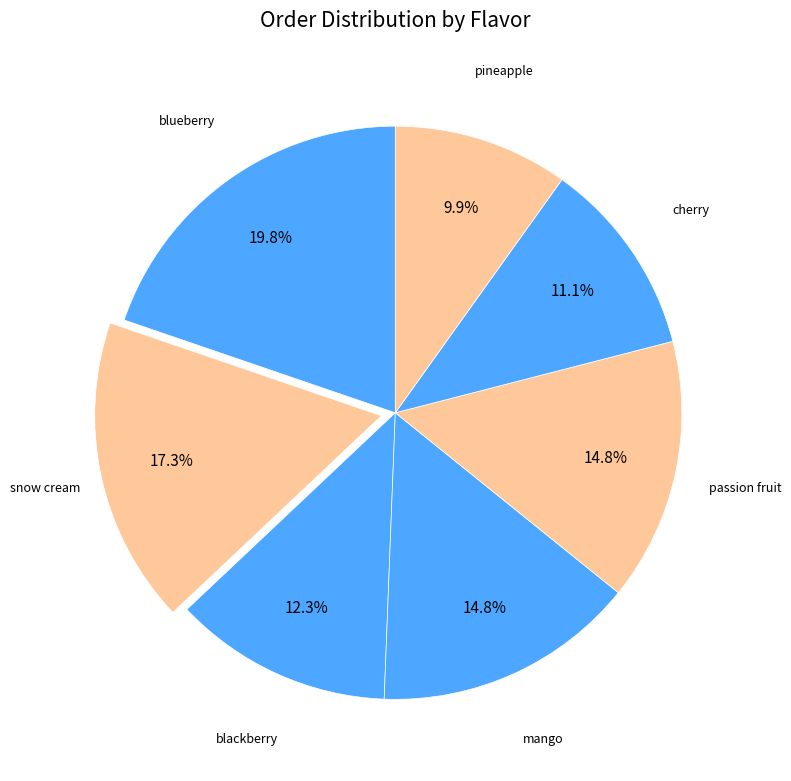

Which slice is the largest?

blueberry